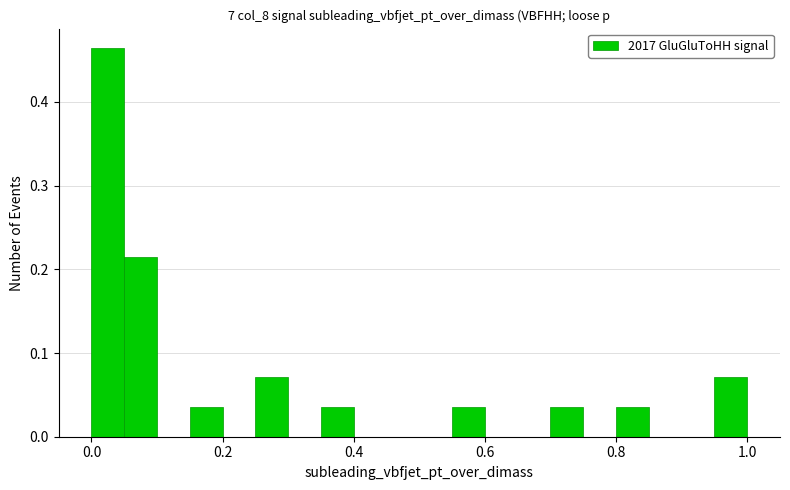

Around what value on the x-axis is the tallest bar? Give the approximate position of its centre, as read against the axis.

0.02